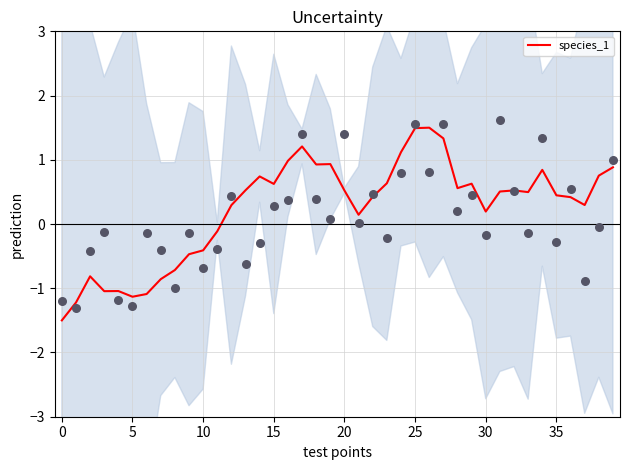

Which has a higher value, 26 or 39?

26